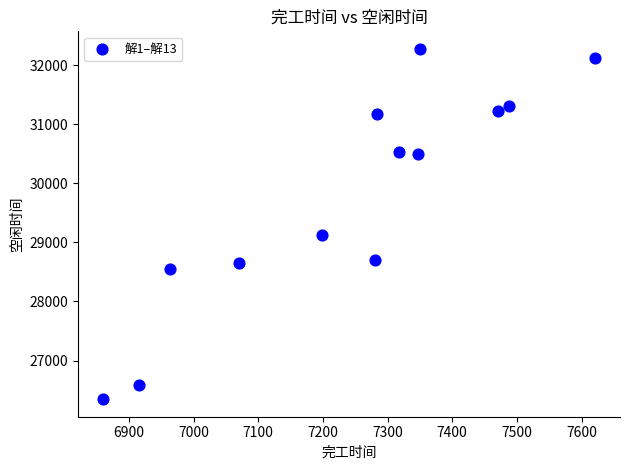

What is the range of Y values (max minus min)?

5928.8